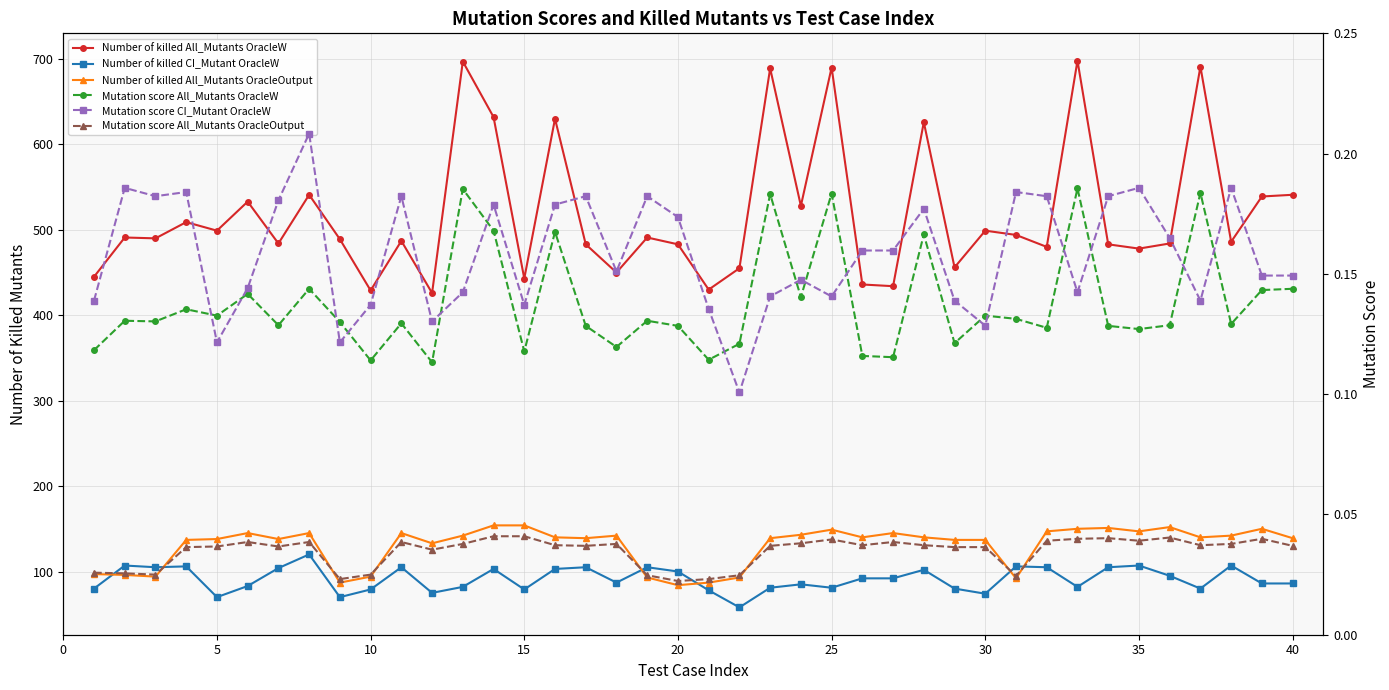

True or false: Number of killed All_Mutants OracleOutput and Mutation score CI_Mutant OracleW cross at least once.

False